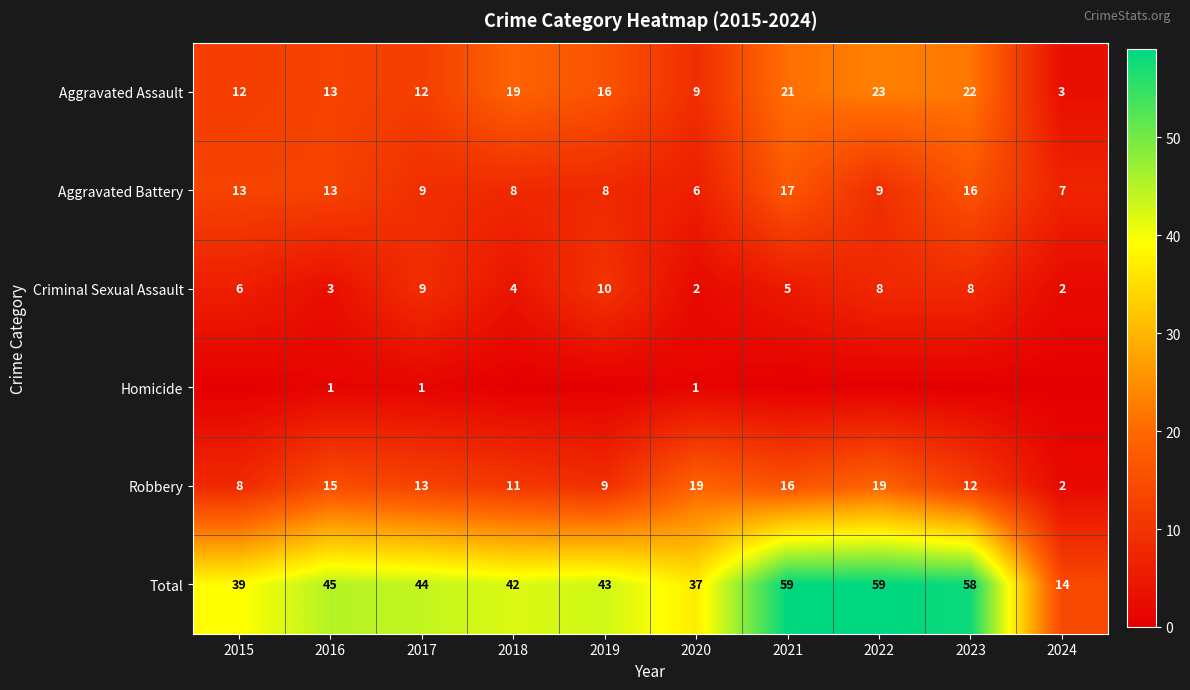

At which label does Robbery first exceed 13?

2016